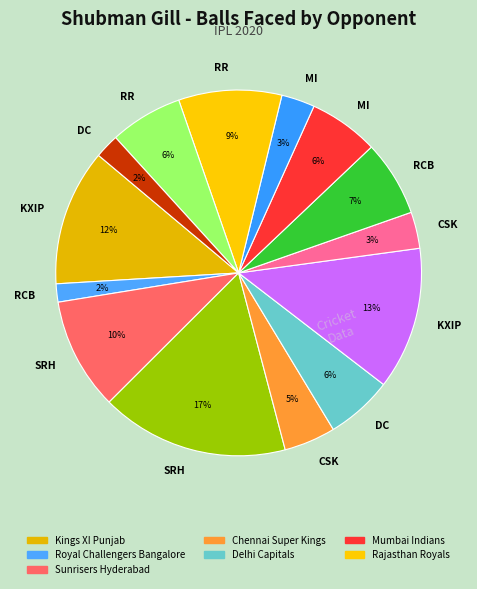

To the nearest percent, what is the average slice percentage?

7%